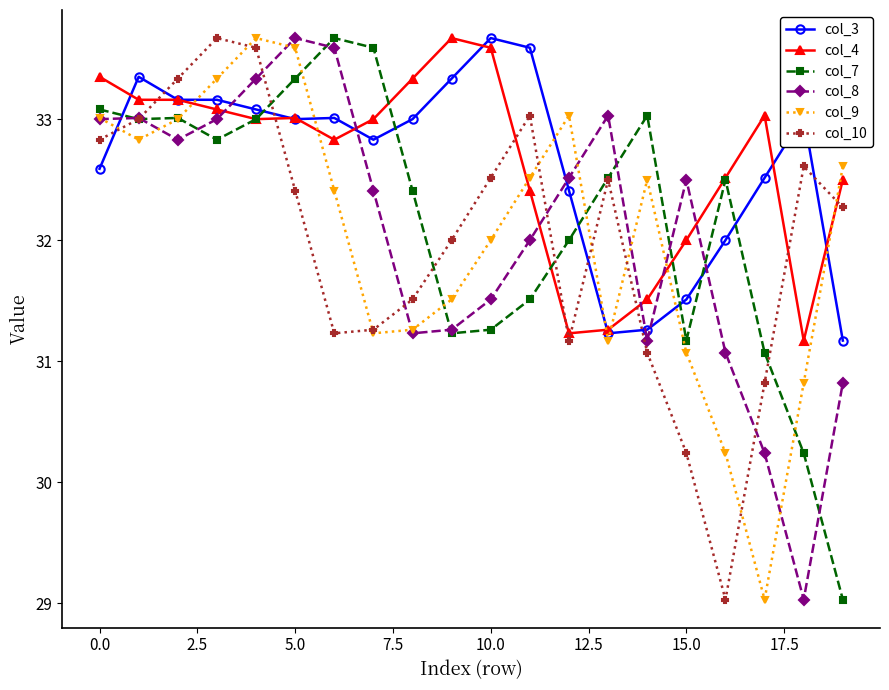

What is the maximum value shown in the chart?

33.7